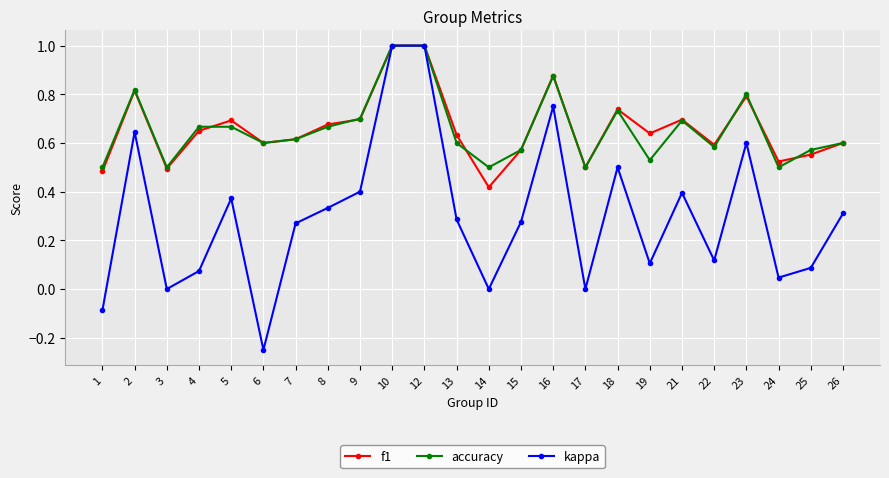

Is the value of accuracy at 2 greater than the value of f1 at 19?

Yes